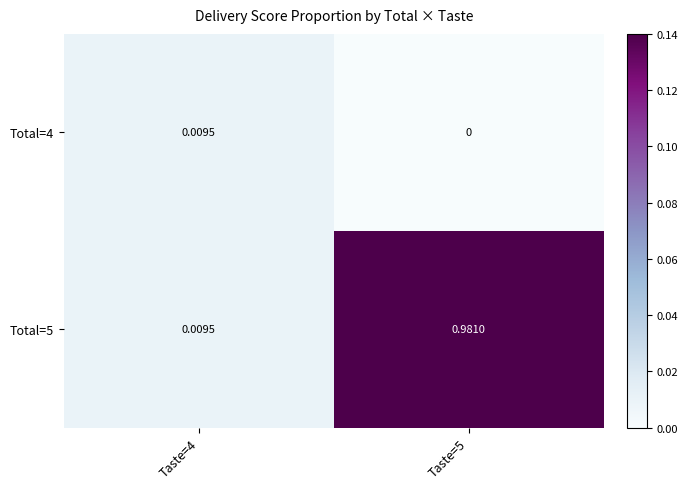

Between Taste=4 and Taste=5, which series saw the biggest shift?

Total=5